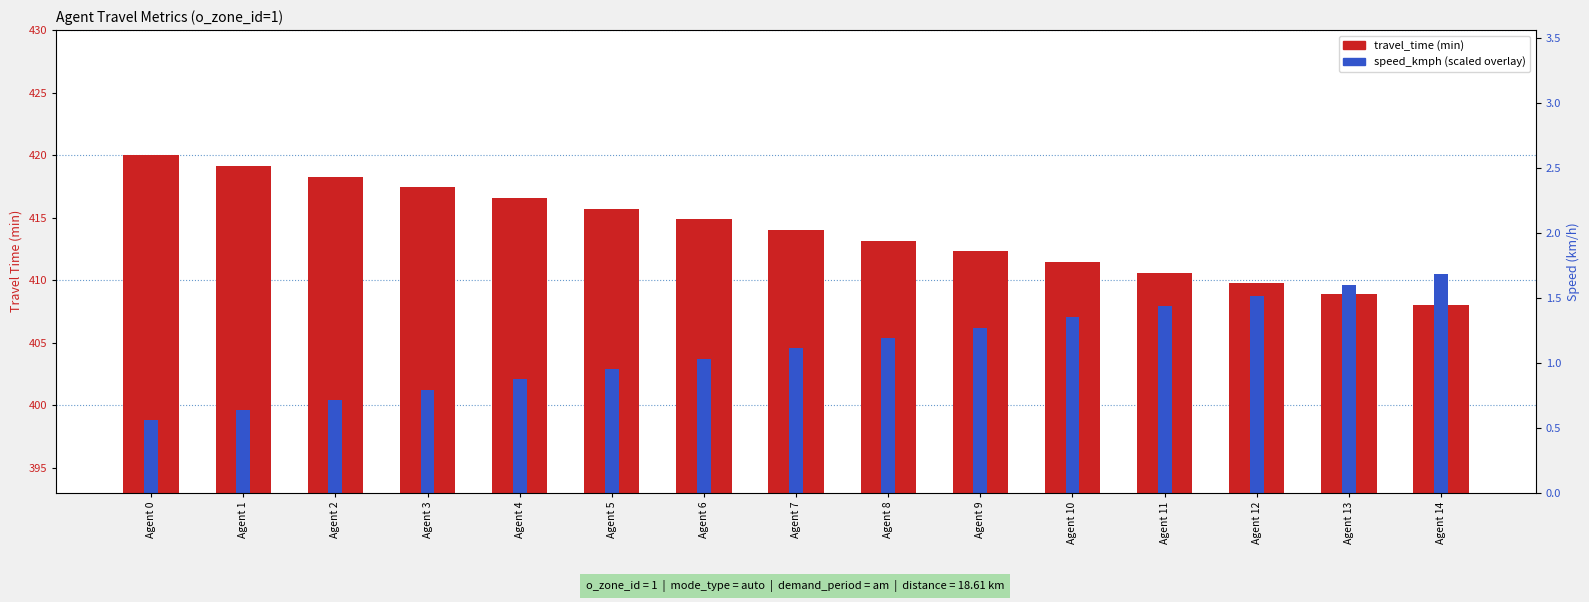

What is the value of the speed_kmph (scaled) bar at the 14th from the left?

409.6